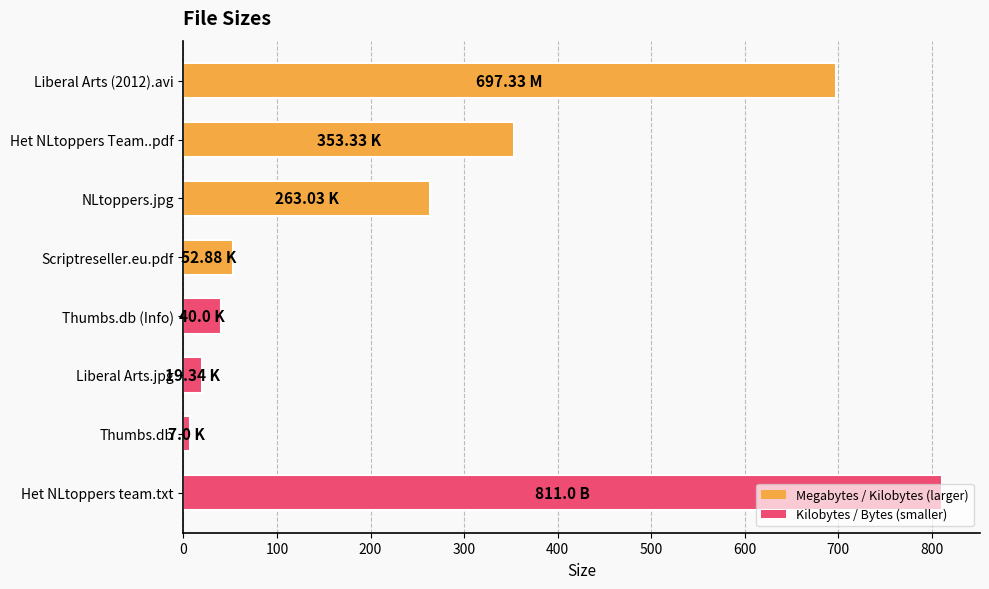

Which category has the highest value across all series?

Het NLtoppers team.txt